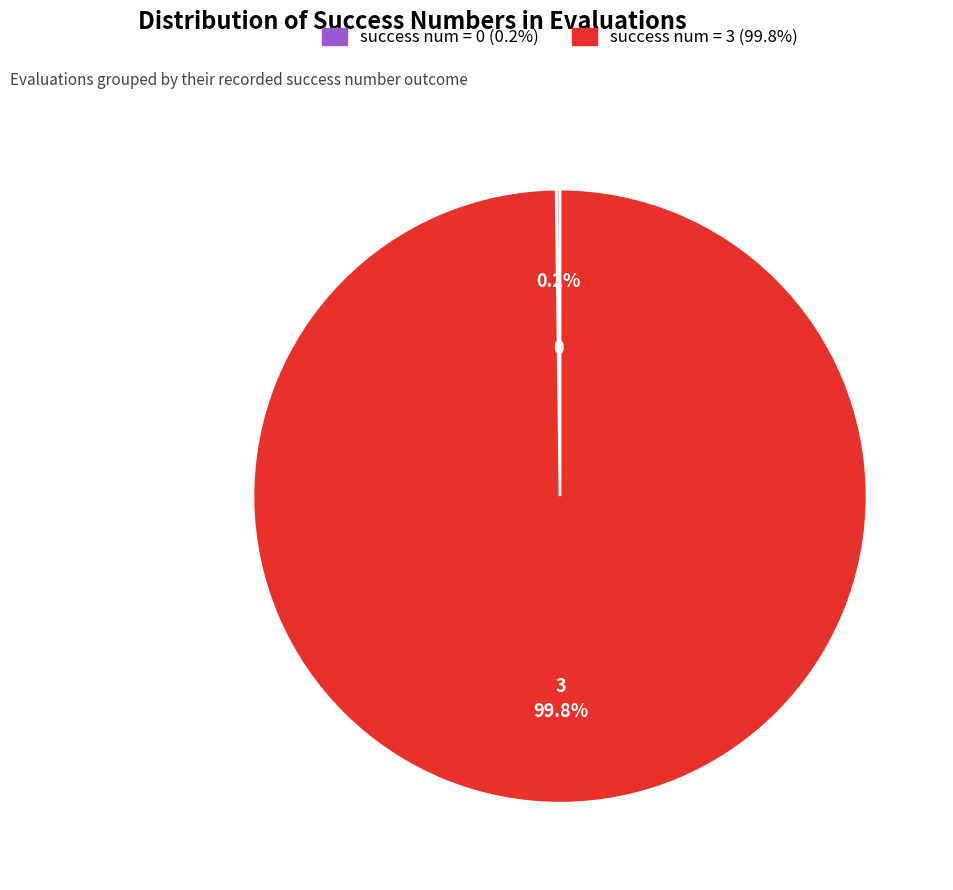

Is there a majority slice in this chart?

Yes